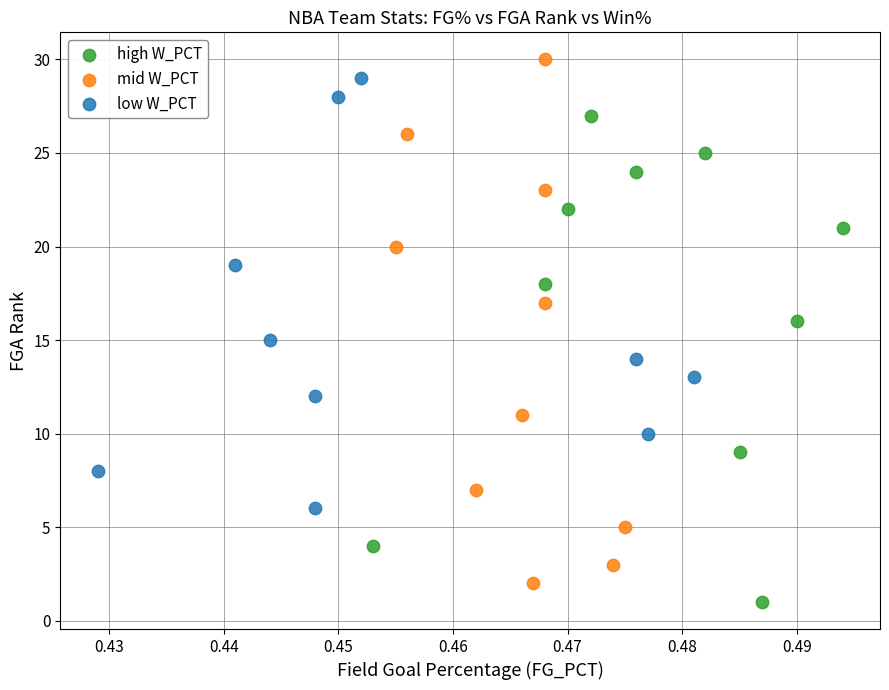

Which series has the largest Y range (max minus min)?

mid W_PCT